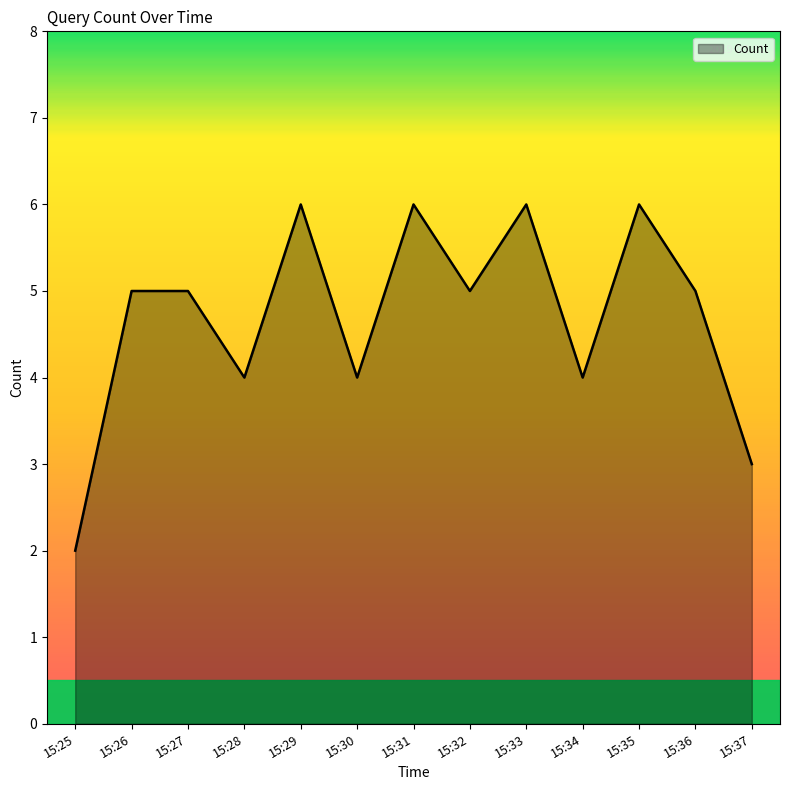

The chart shows a value of 6 at 15:35. True or false?

True